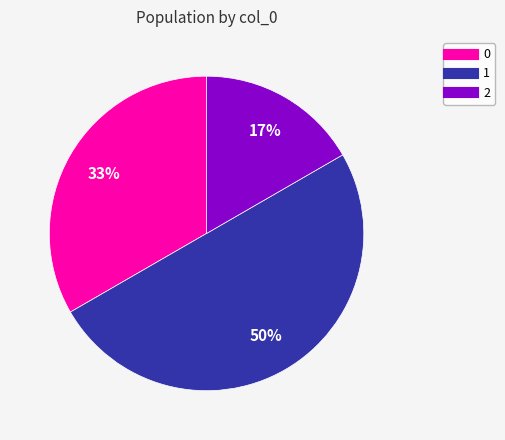

Does 2 represent more than half of the total?

No